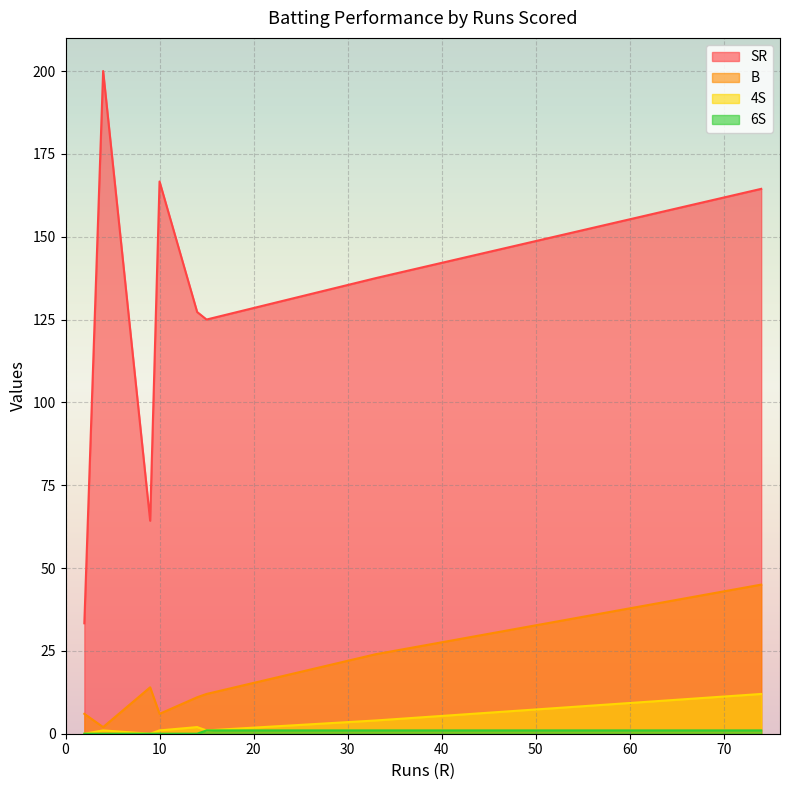

Which has a higher value, 9 or 14?

14